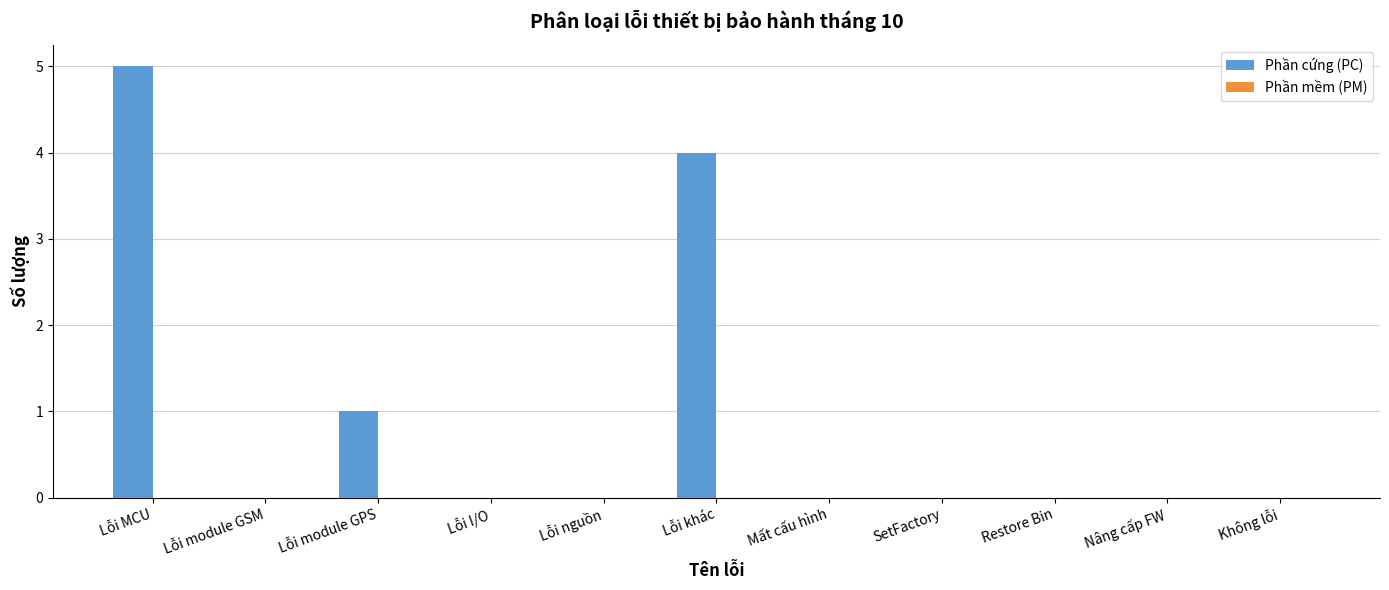

Is it true that the value at Lỗi nguồn is -2?

False